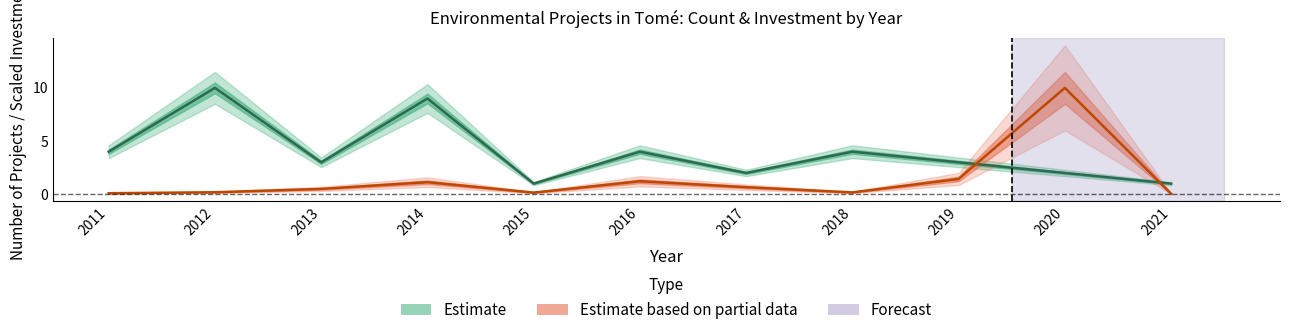

What is the spread (max minus min) of values at 2015?

0.8